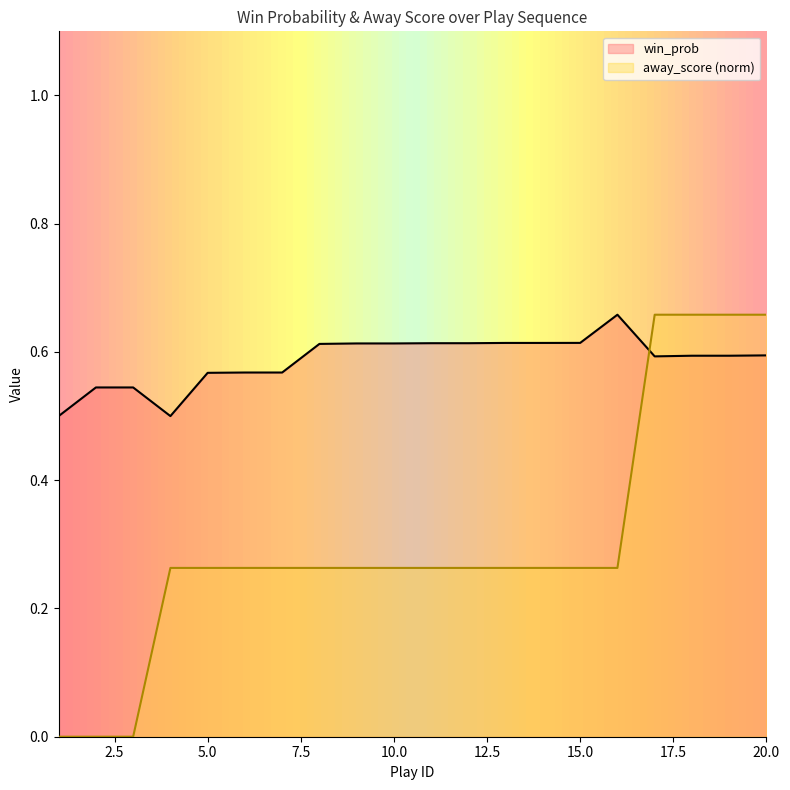

Rank the categories by win_prob value from highest to lowest.

16, 15, 13, 14, 11, 12, 9, 10, 8, 20, 18, 19, 17, 6, 7, 5, 2, 3, 1, 4